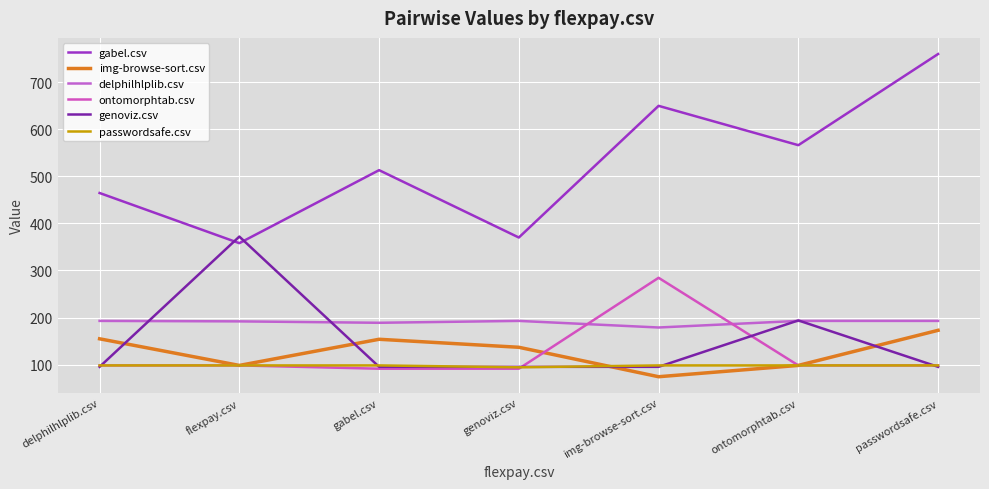

What is the greatest value displayed?

759.5